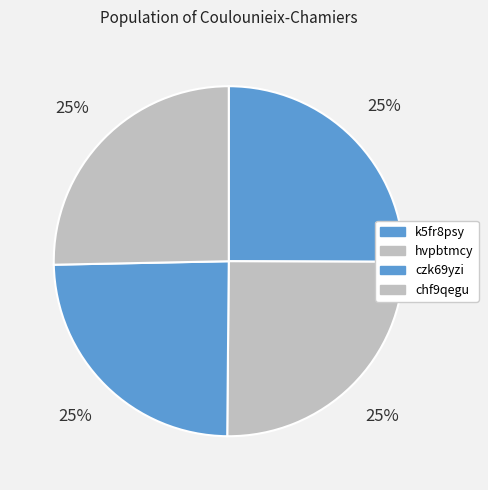

What is the largest slice in the pie chart?

chf9qegu